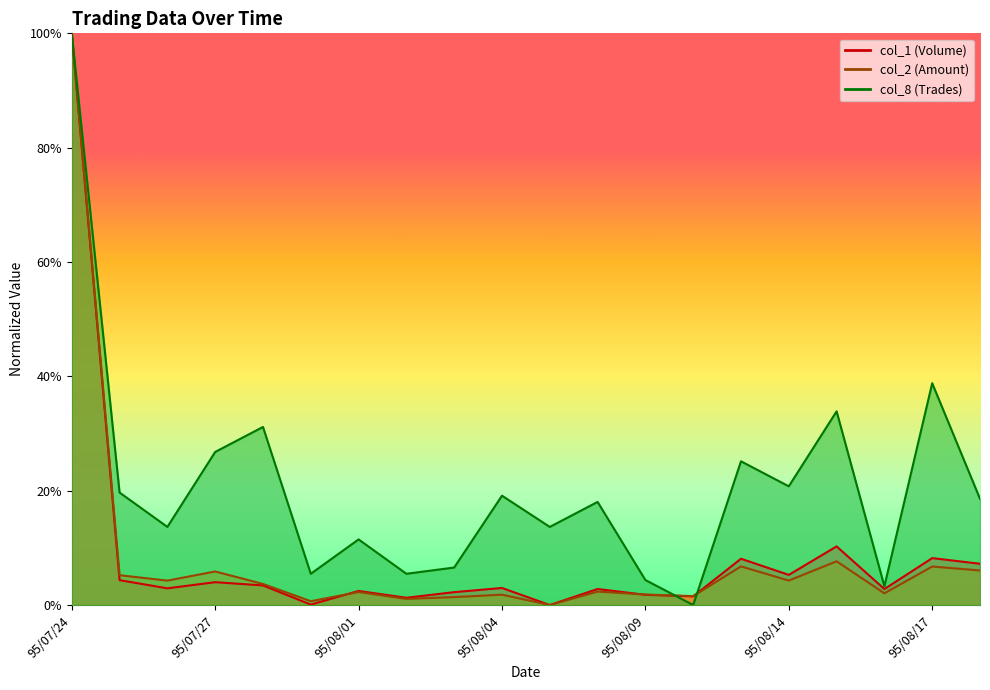

What position from the left is 95/07/28?

5